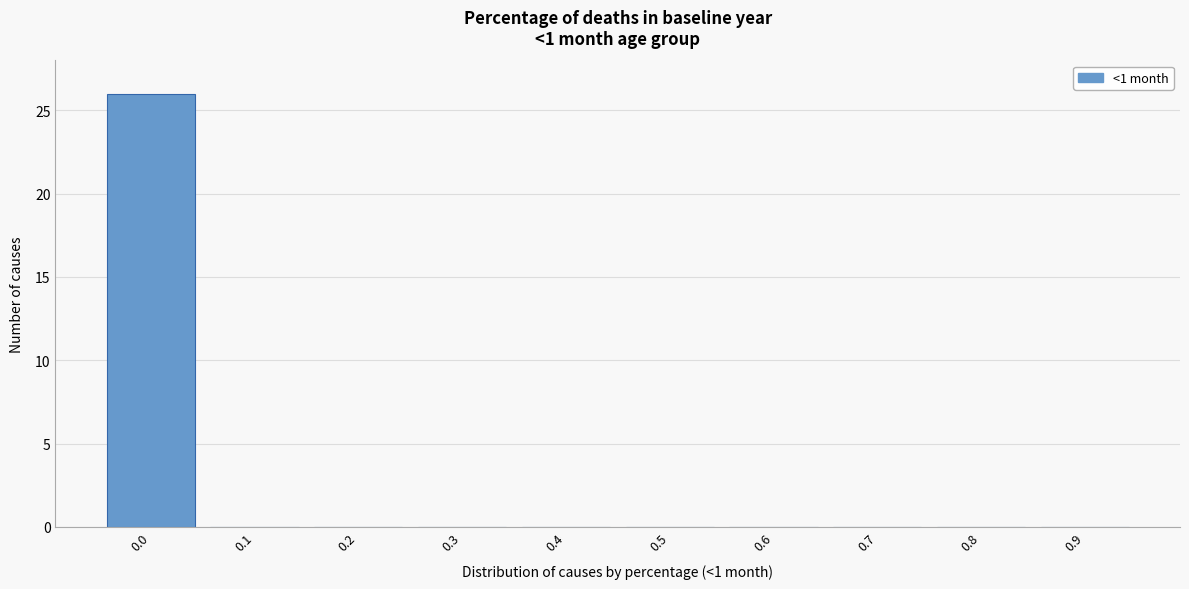

Reading left to right, list all the values displayed in this chart.

0.0=26	0.1=0	0.2=0	0.3=0	0.4=0	0.5=0	0.6=0	0.7=0	0.8=0	0.9=0